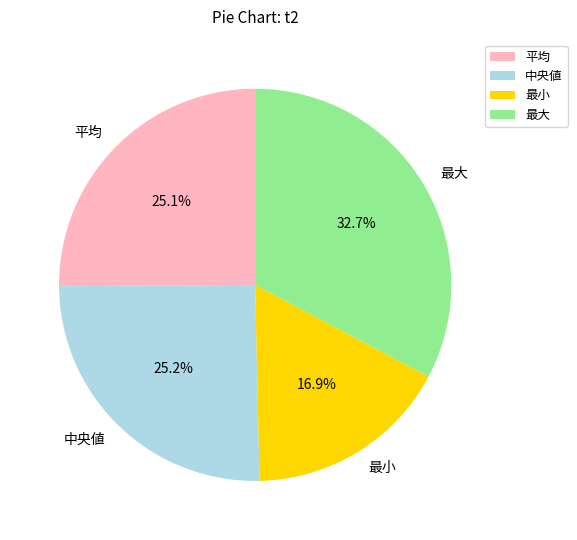

Which slice is the smallest?

最小